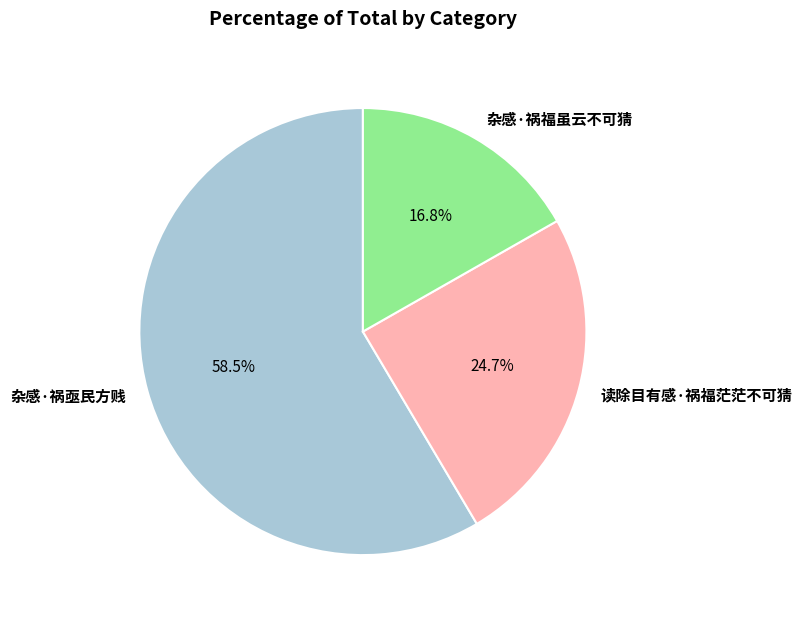

Which has a higher value, 读除目有感·祸福茫茫不可猜 or 杂感·祸亟民方贱?

杂感·祸亟民方贱